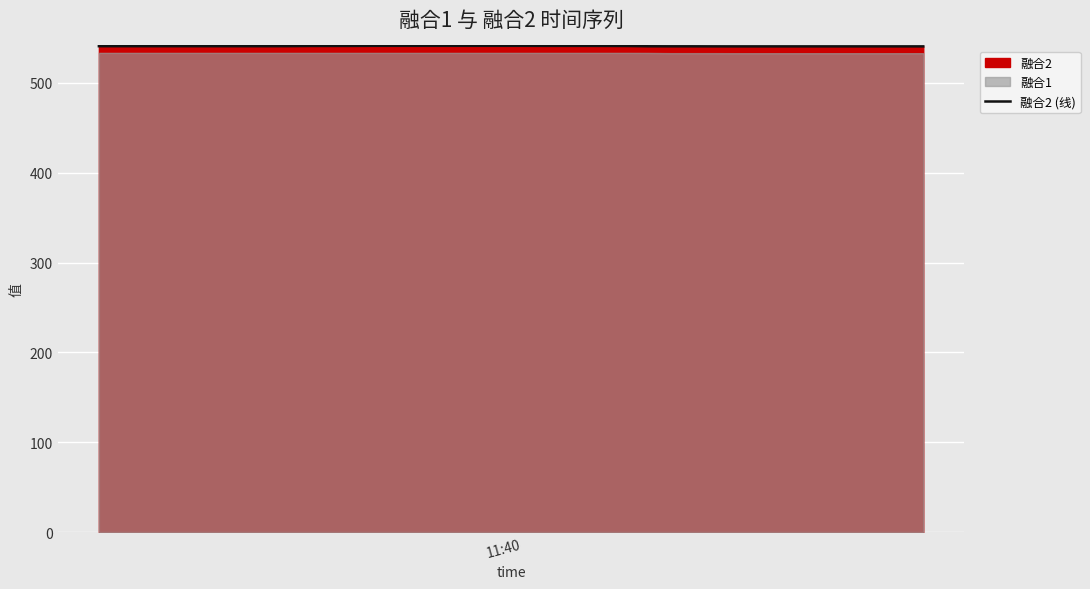

True or false: there are more than 1 points higher than both neighbors.

False